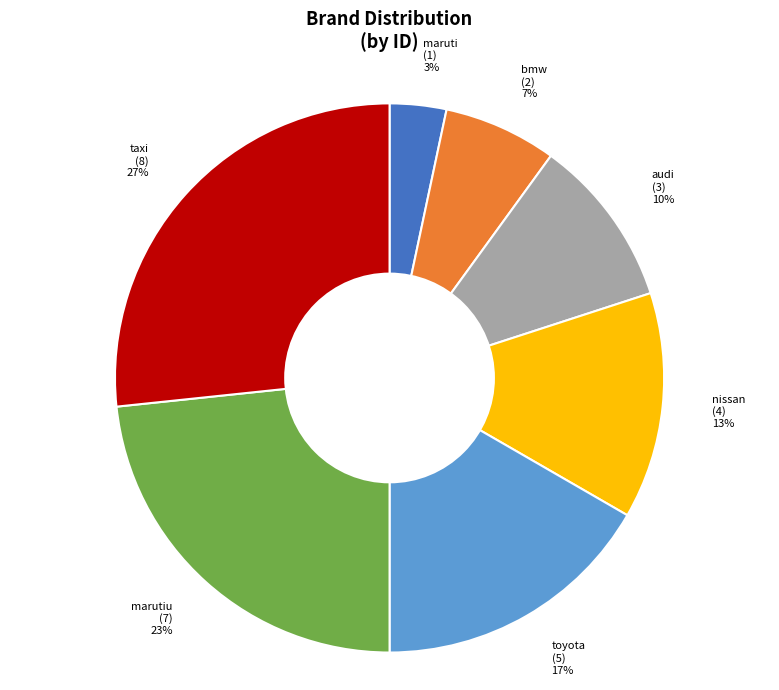

To the nearest percent, what portion does marutiu (7) 23% represent?

23%